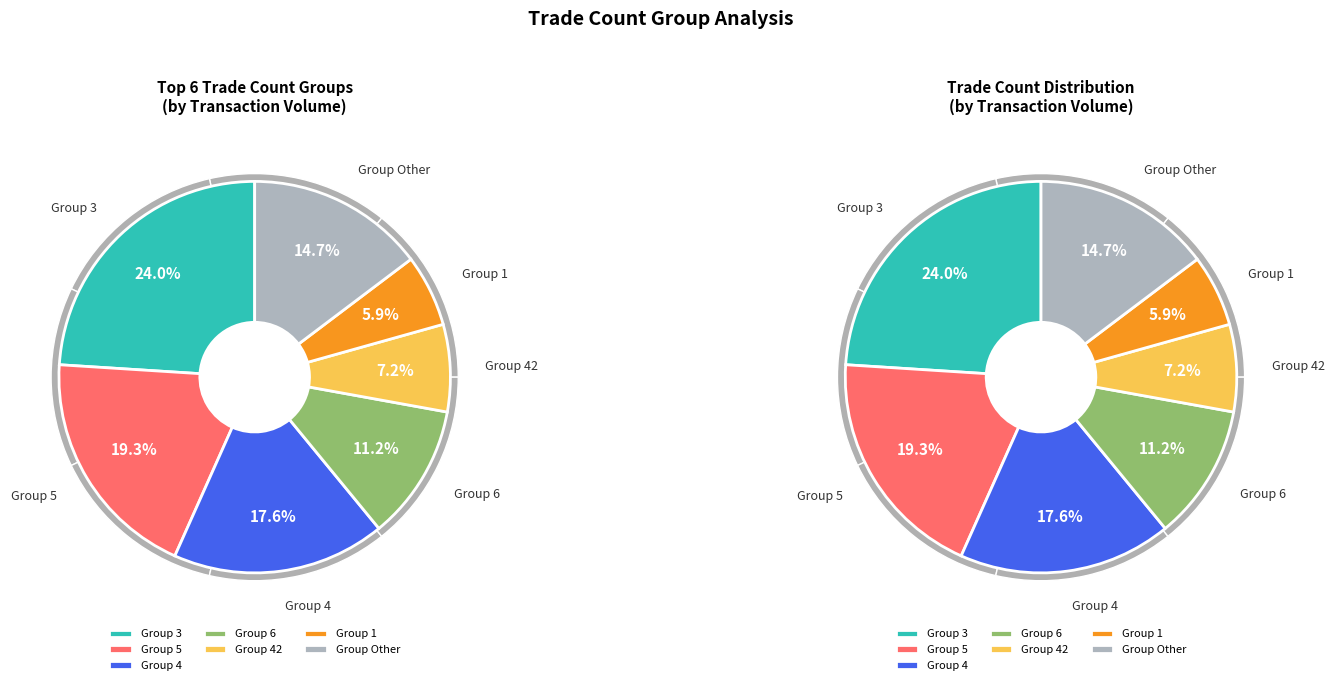

The 1 slice represents 14% of the pie. True or false?

False